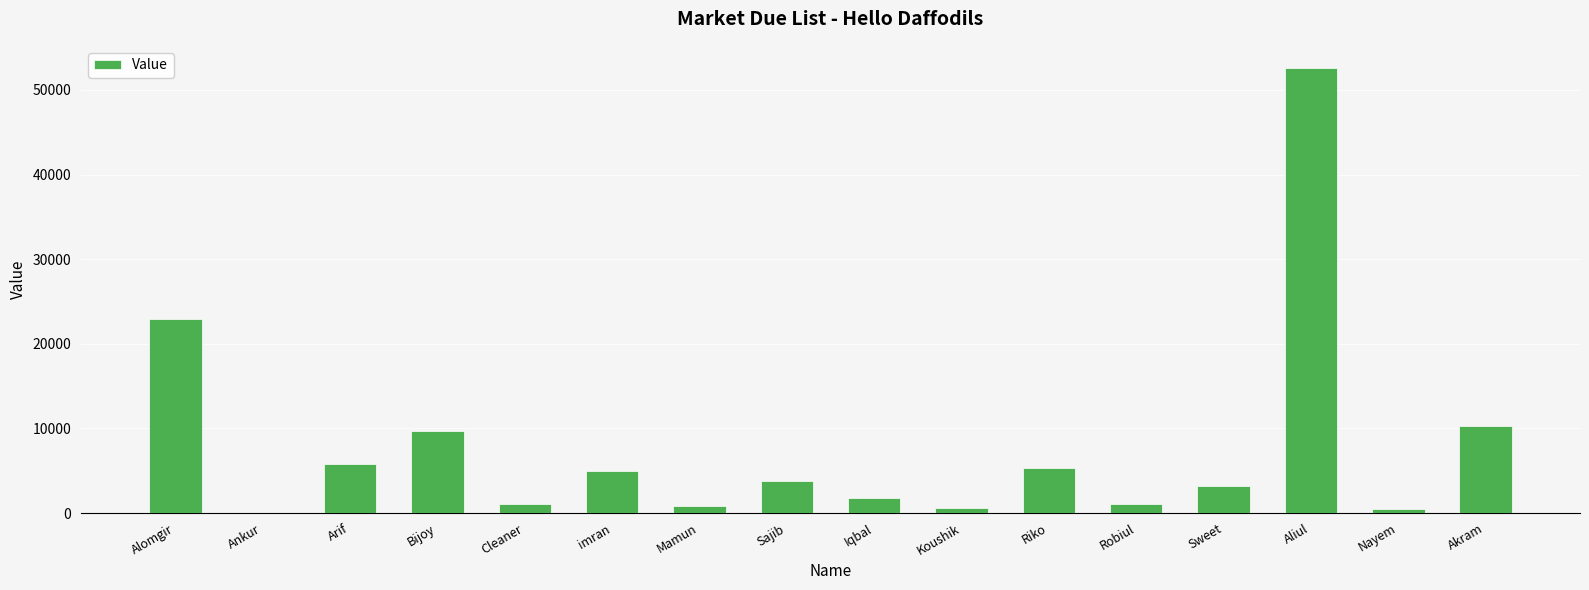

What value does the data have at Bijoy?

9710